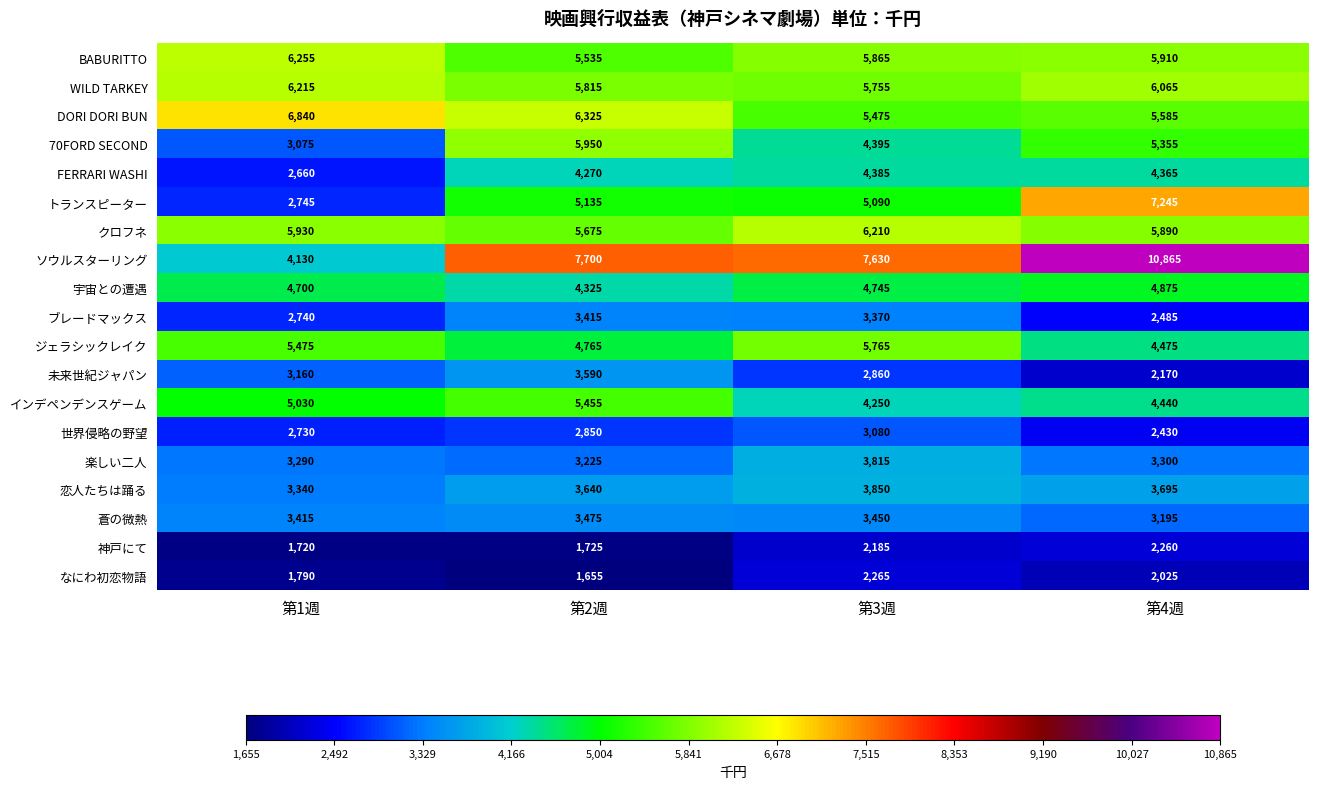

At which label is 恋人たちは踊る closest to 3595?

第2週